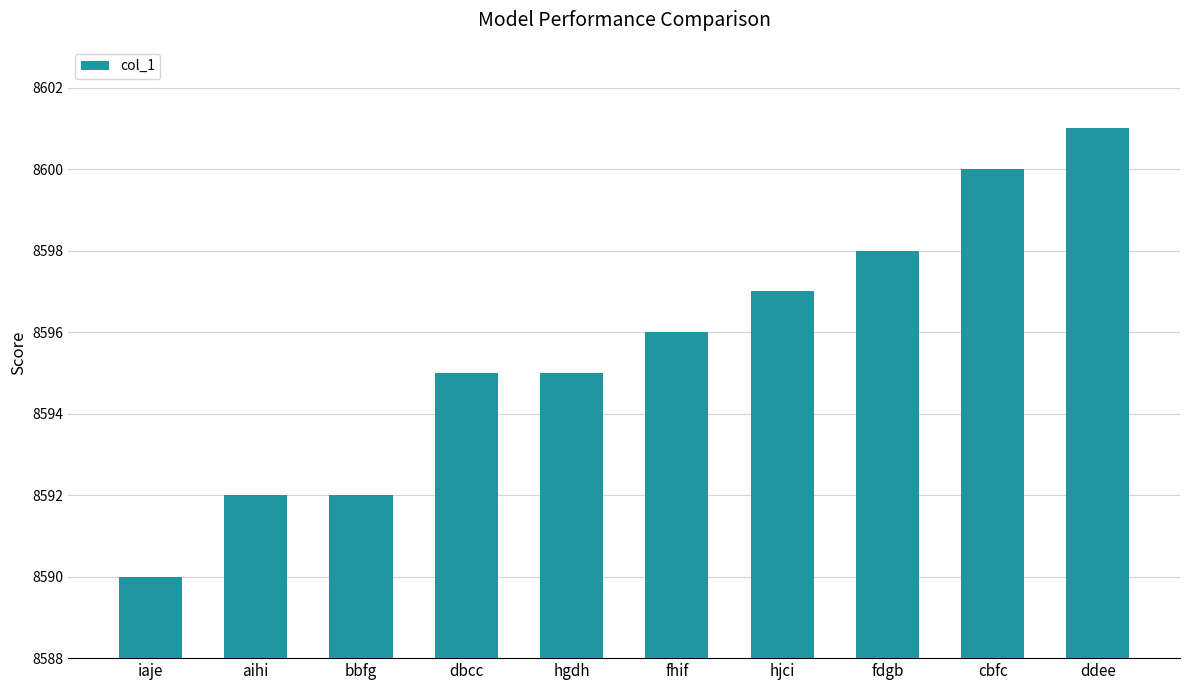

How many bars are there in total?

10